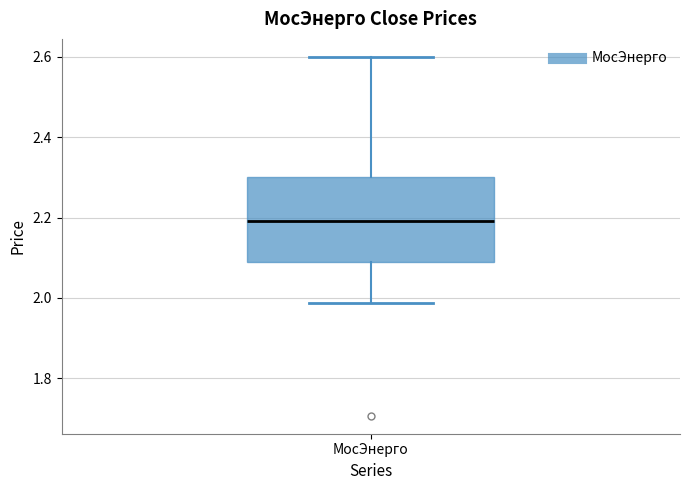

Where does the lower whisker of the box for МосЭнерго end on the y-axis? The values are not printed on the chart, so give them approximately, as read against the axis.

1.98